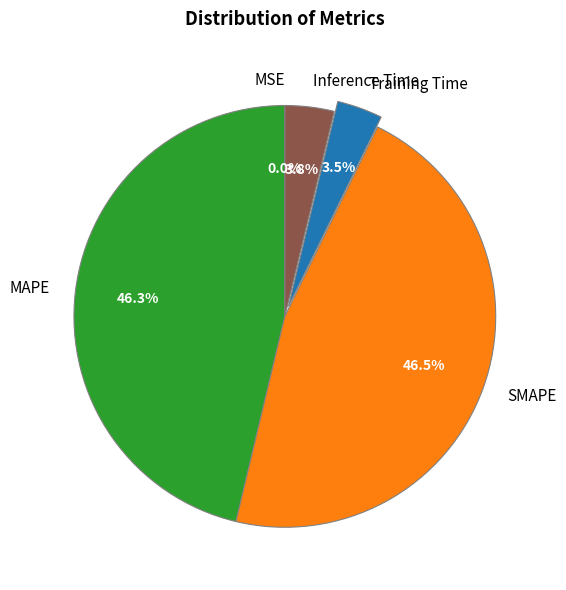

How much of the chart is everything except Training Time?

96.5%